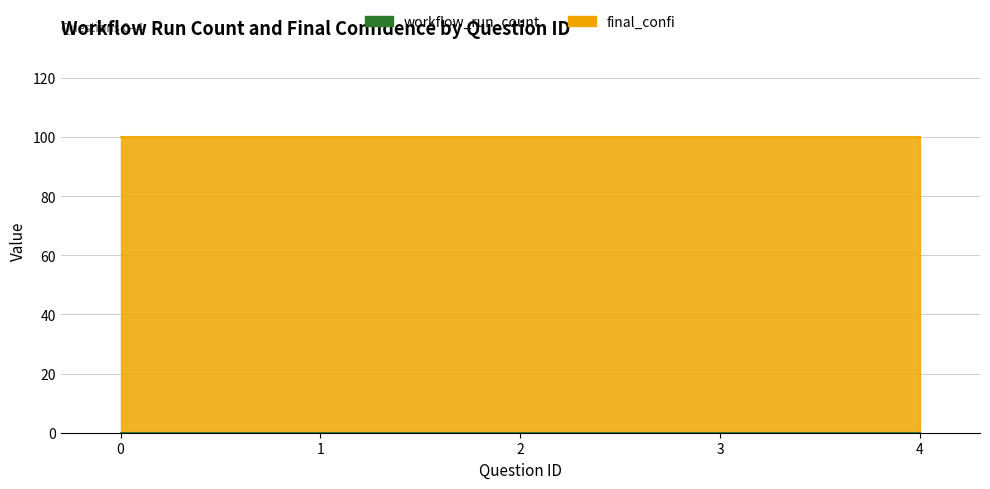

Reading left to right, transcribe all the data shown in this chart.

workflow_run_count: 0	0	0	0	0
final_confi: 100	100	100	100	100